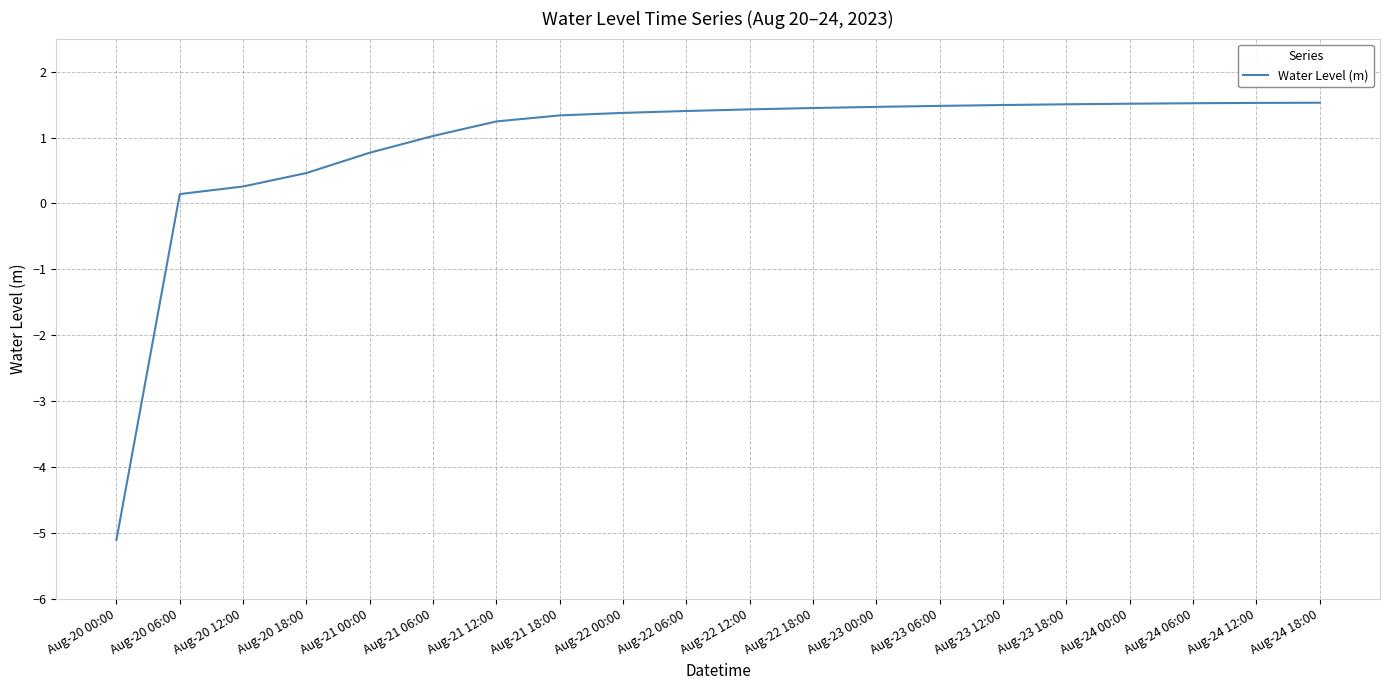

True or false: the data shows 2.3 at Aug-23 12:00.

False